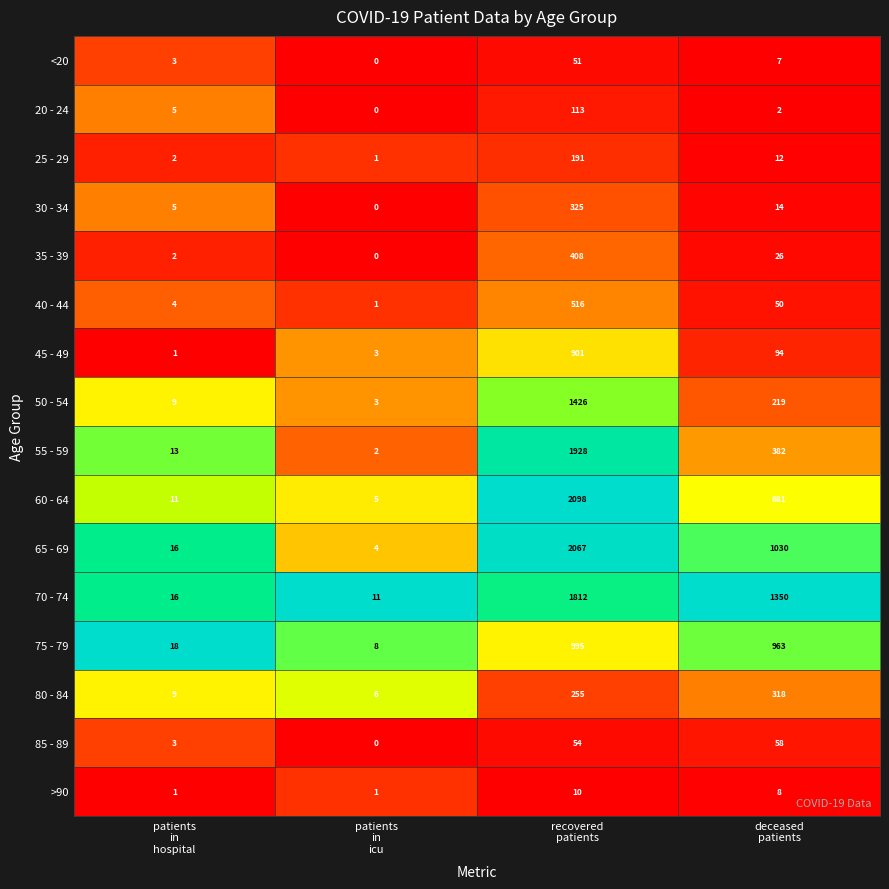

At which category is the sum across all series the highest?

recovered
patients